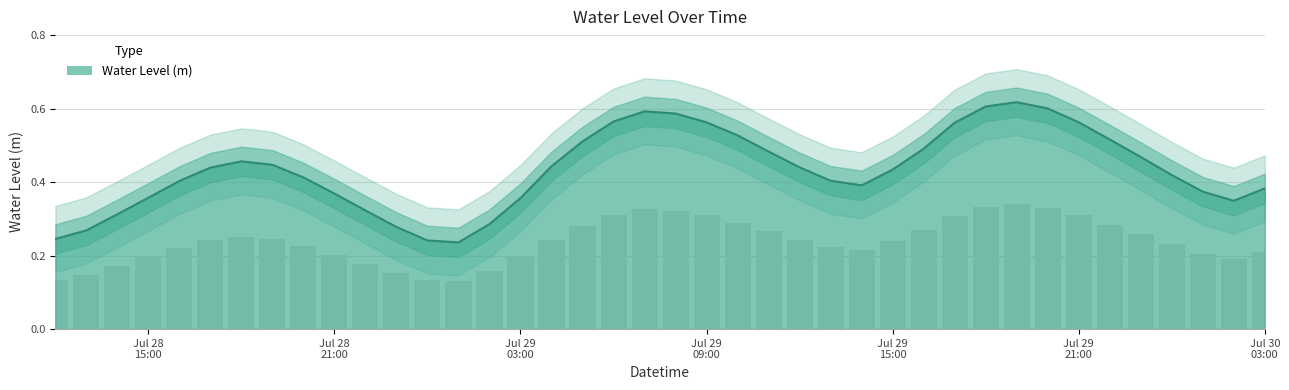

How many bars are there in total?

40